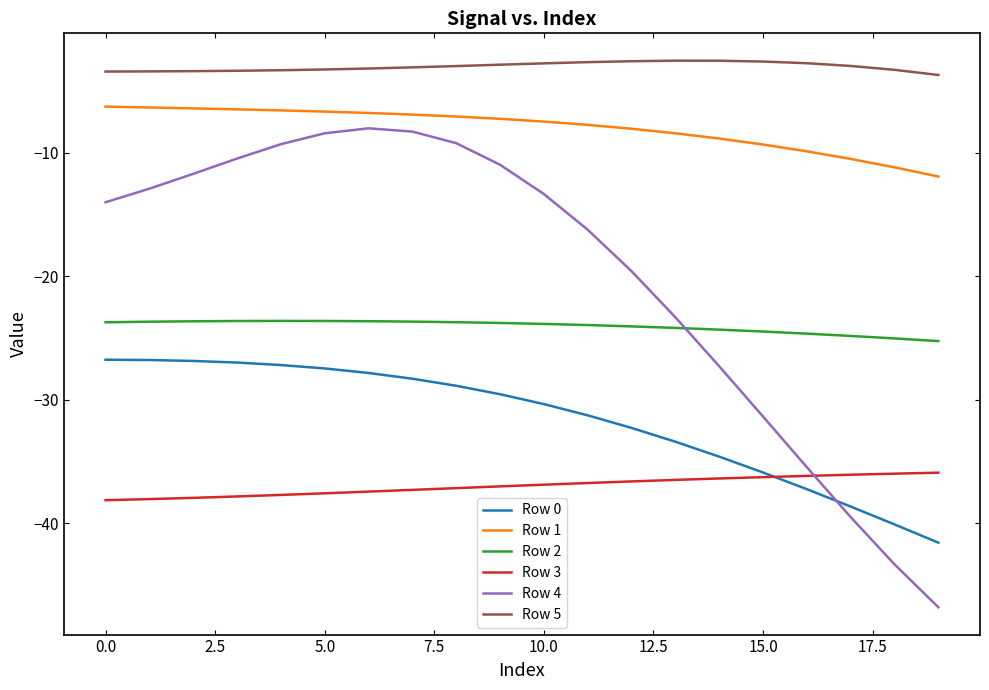

What is the average value of the Row 5 series?

-3.1